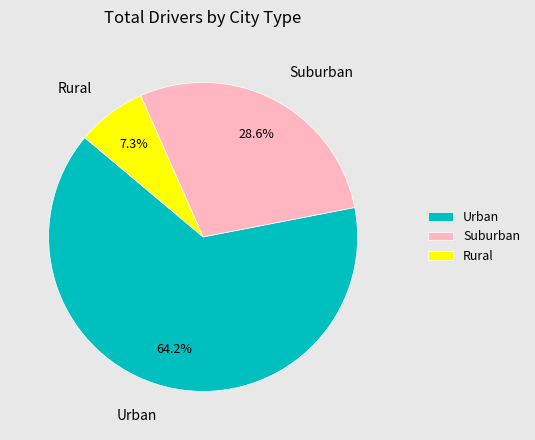

Rank the categories by value from highest to lowest.

Urban, Suburban, Rural